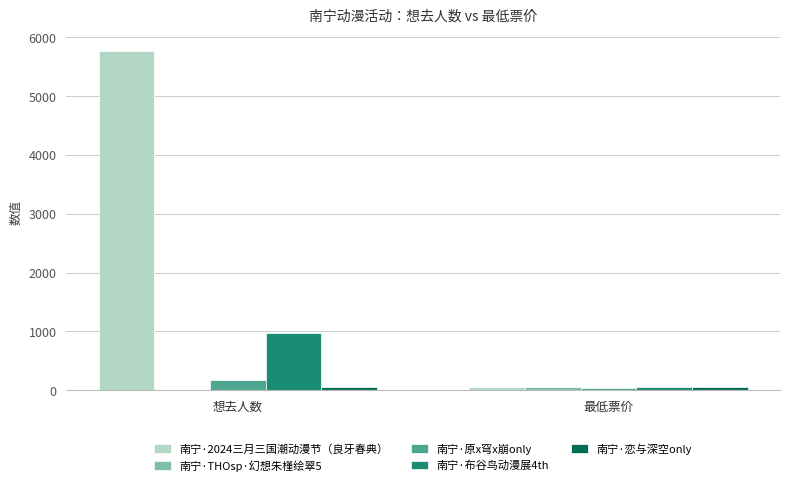

How many groups of bars are there?

2